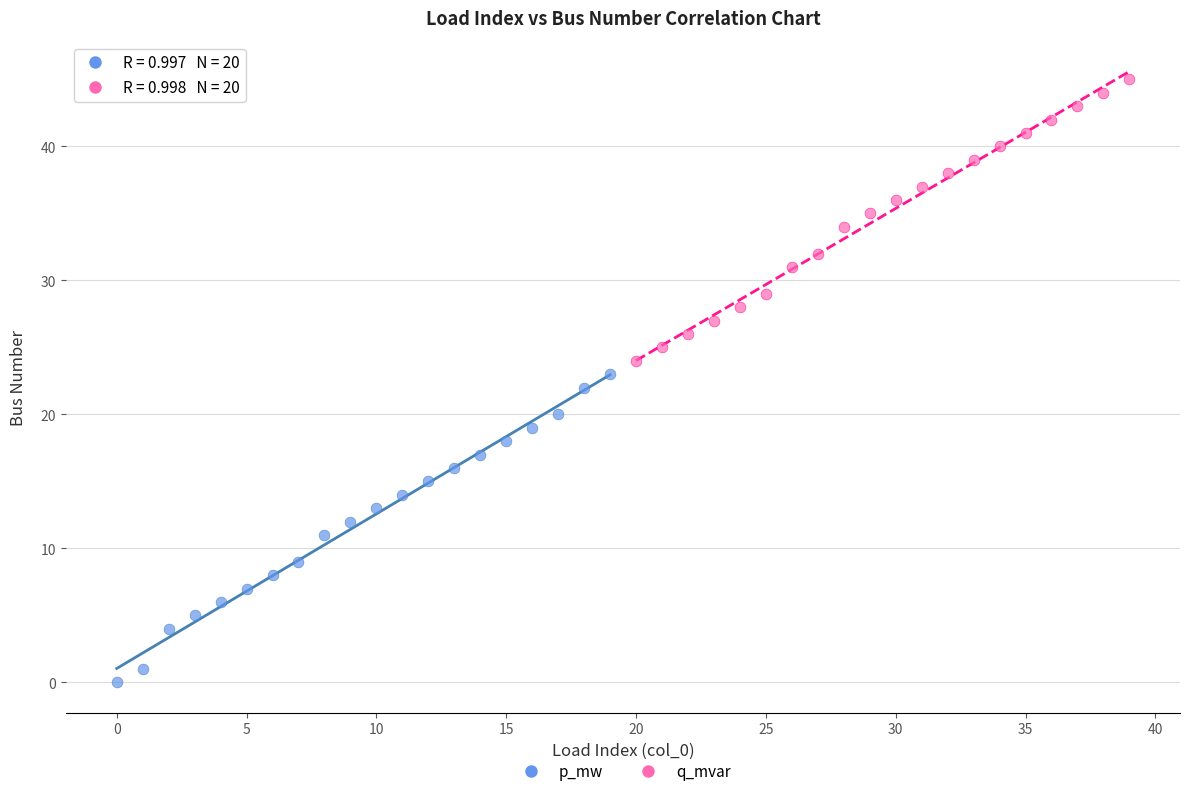

What are all the series names shown in the legend?

p_mw, q_mvar